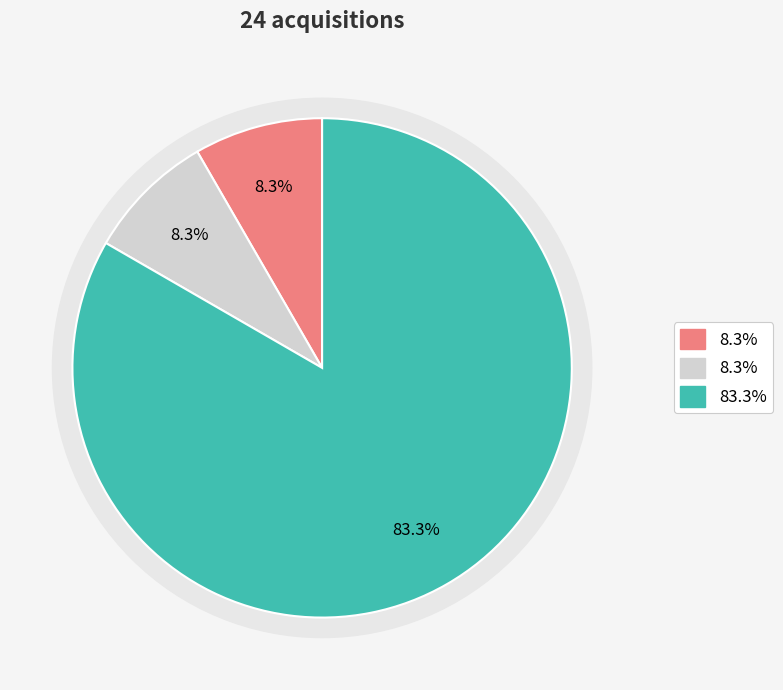

Which category has the biggest portion of the pie?

2